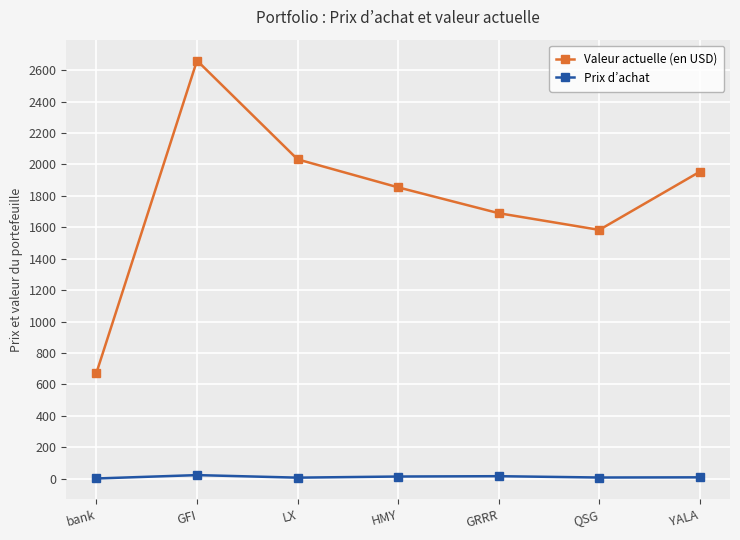

At how many categories does at least one series exceed 1743?

4